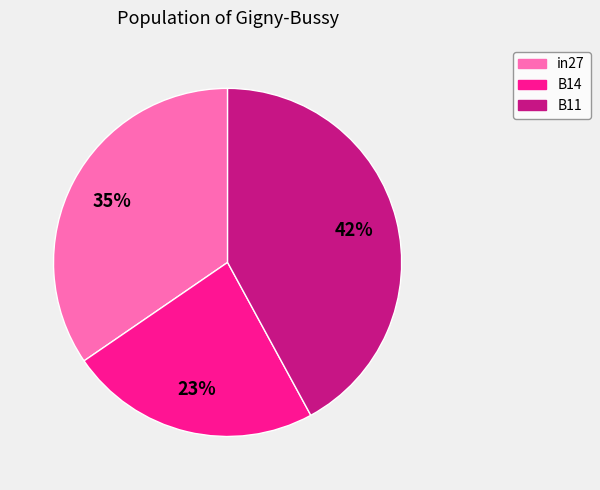

What is the ratio of the value at in27 to the value at B11?

0.8